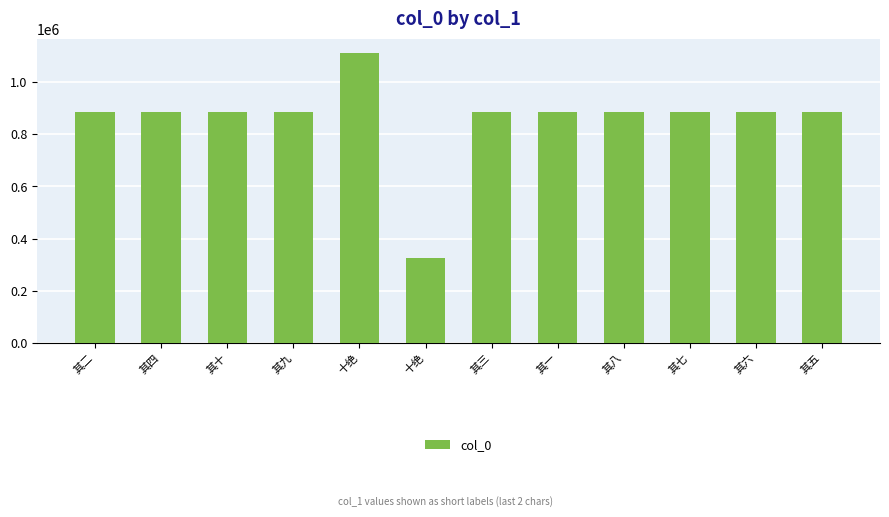

What is the label of the 9th bar from the right?

其九